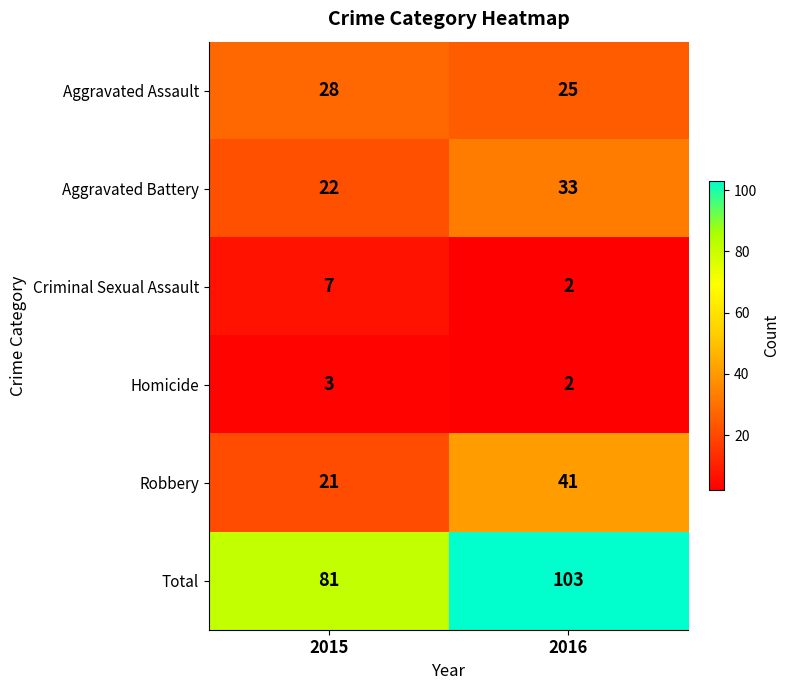

Which category has the highest value in the Aggravated Assault series?

2015